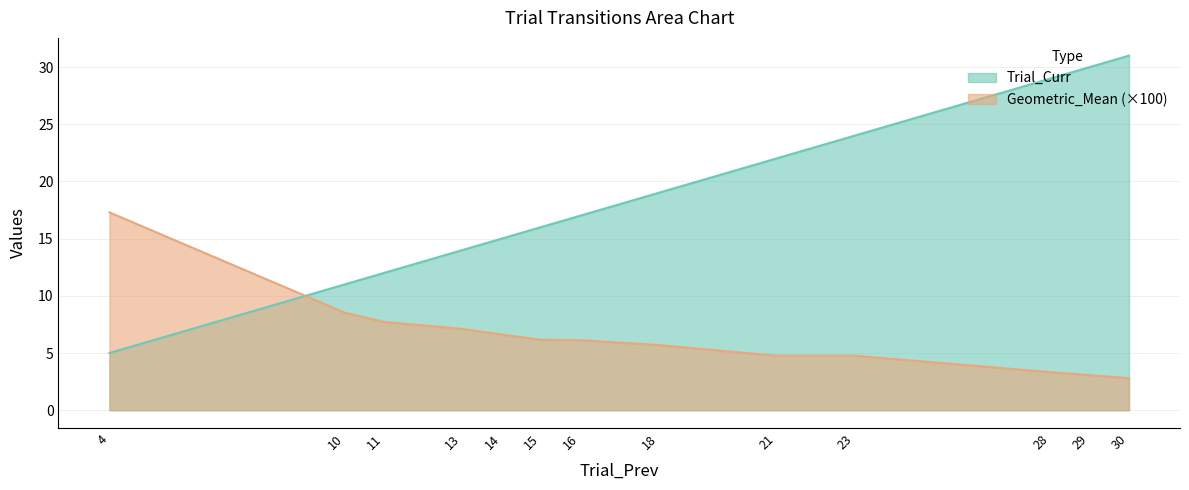

Which series changed the most between 11 and 28?

Trial_Curr